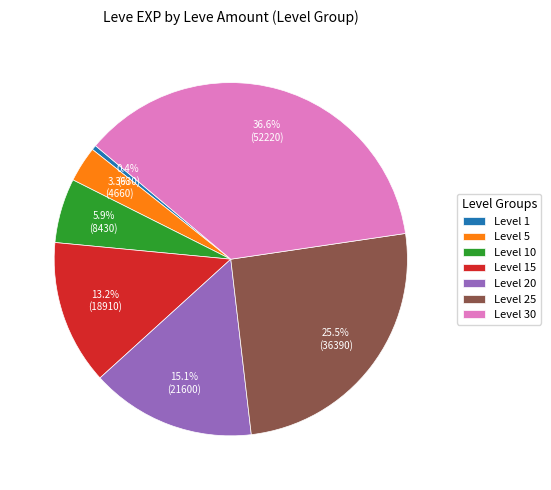

Is there a majority slice in this chart?

No